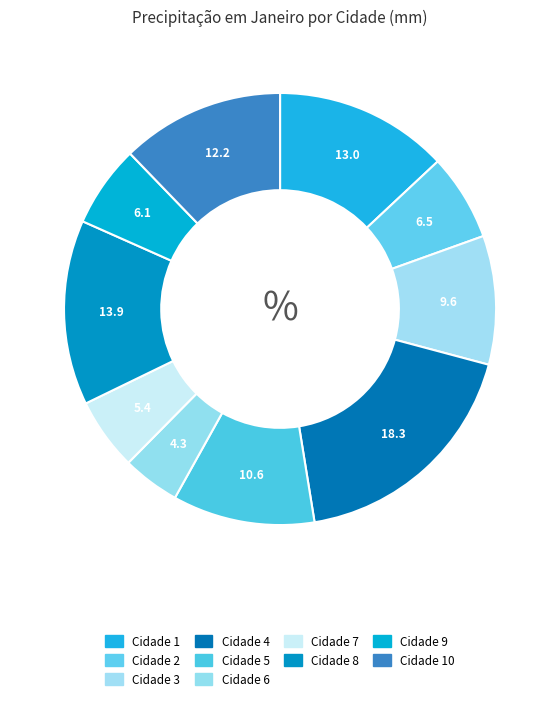

To the nearest percent, what percentage of the pie is Cidade 2?

6%